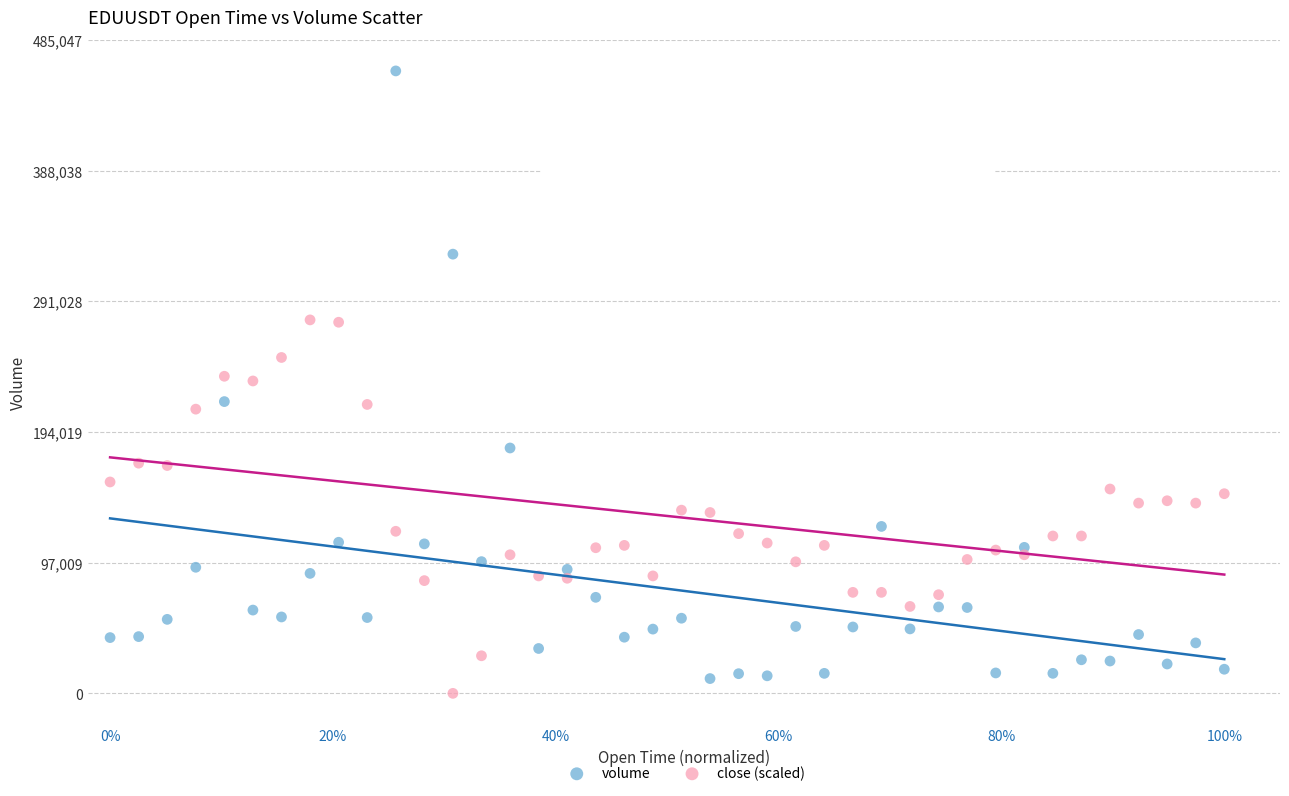

Which series reaches the maximum Y coordinate?

volume